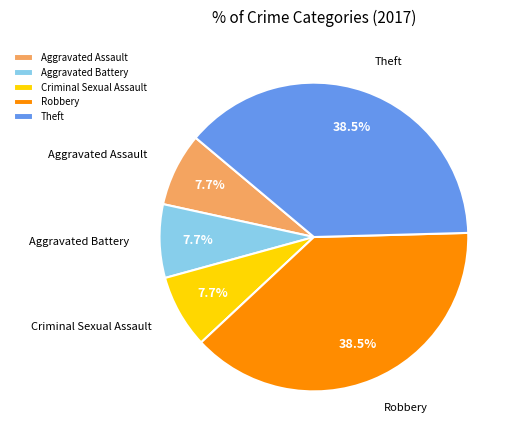

Is Aggravated Assault the majority of the pie?

No